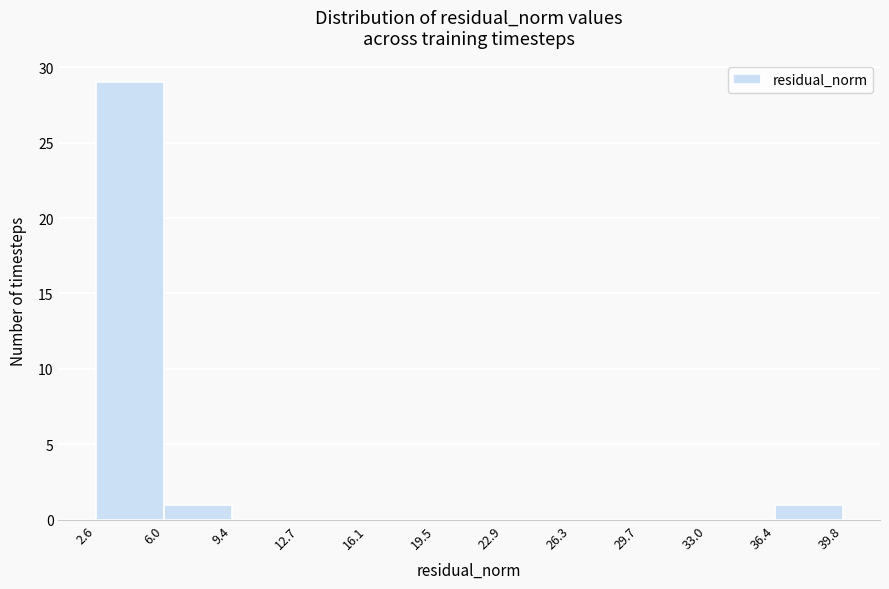

Reading left to right, transcribe this chart: for each bar, give the range it covers on the x-axis and its height. The values are not printed on the chart, so give them approximately, as read against the axis.

2.6 to 6.0: 29
6.0 to 9.4: 1
9.4 to 12.7: 0
12.7 to 16.1: 0
16.1 to 19.5: 0
19.5 to 22.9: 0
22.9 to 26.3: 0
26.3 to 29.7: 0
29.7 to 33.0: 0
33.0 to 36.4: 0
36.4 to 39.8: 1